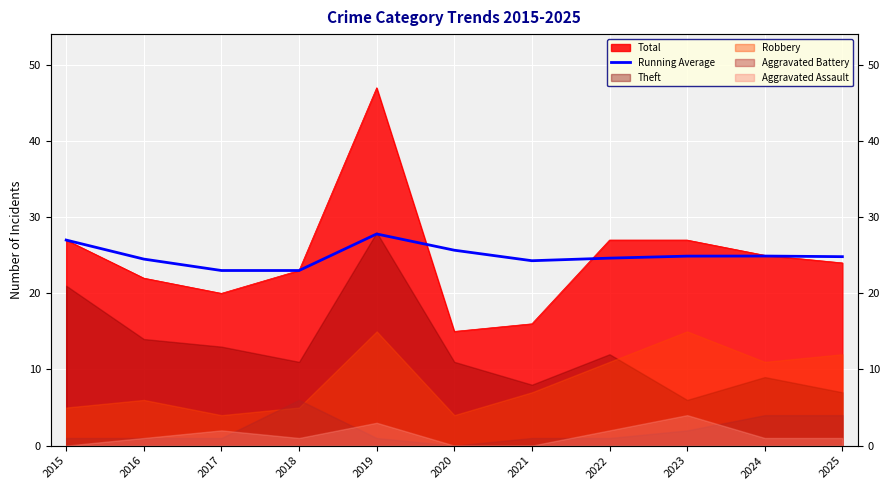

How many interior local valleys (lower than both neighbors) does the data have?

1